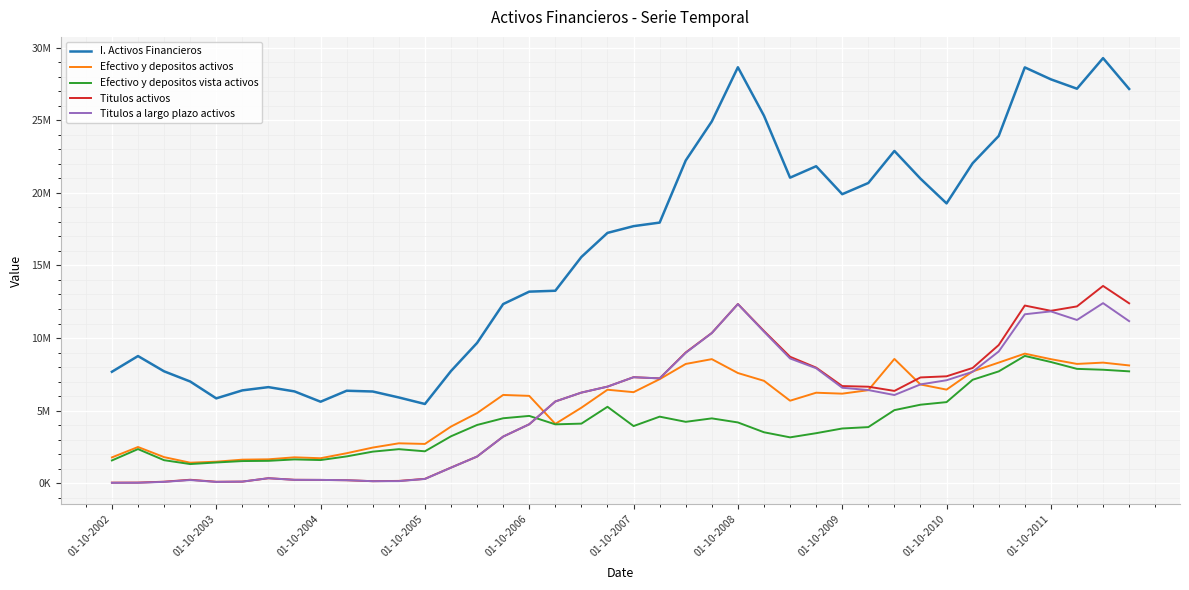

True or false: I. Activos Financieros and Titulos a largo plazo activos intersect in this chart.

False